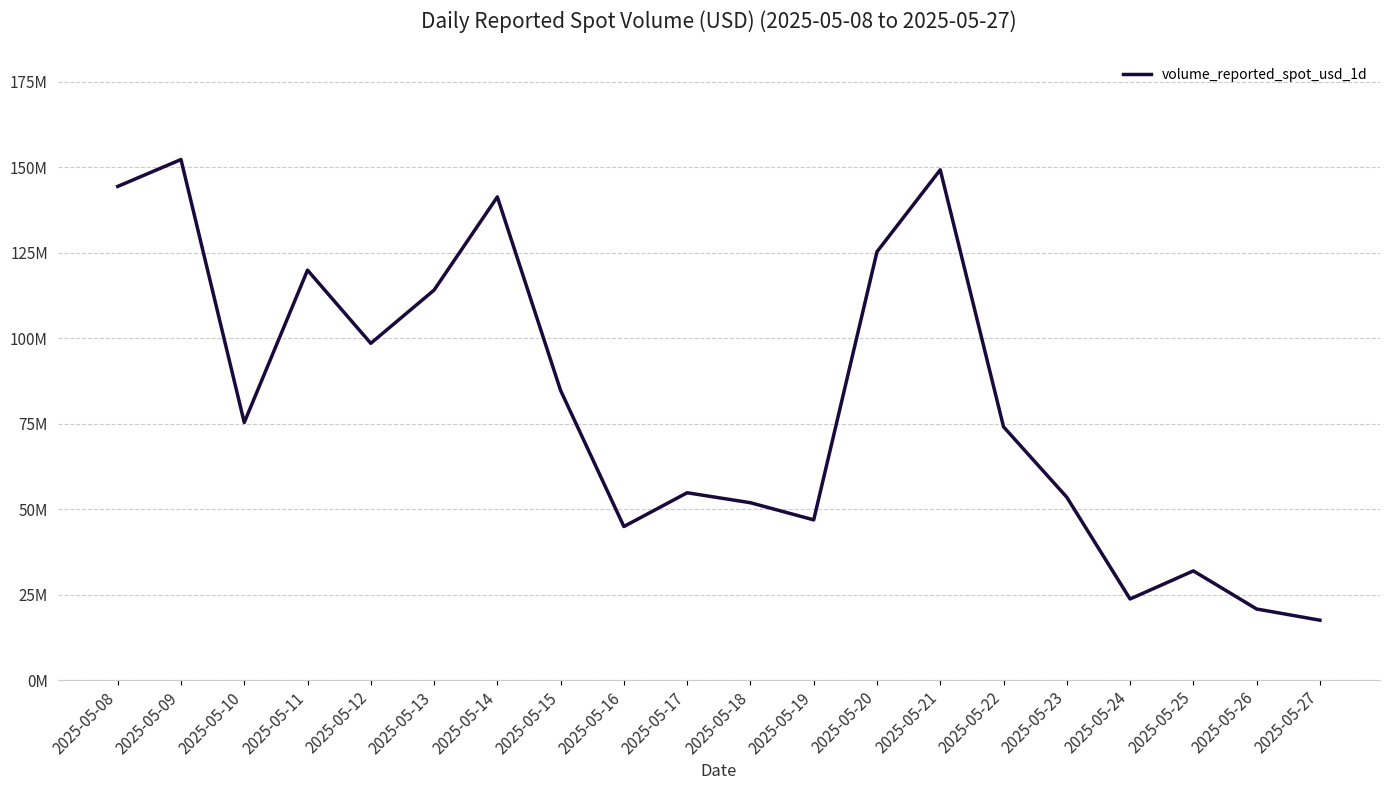

Does the chart have visible grid lines?

Yes